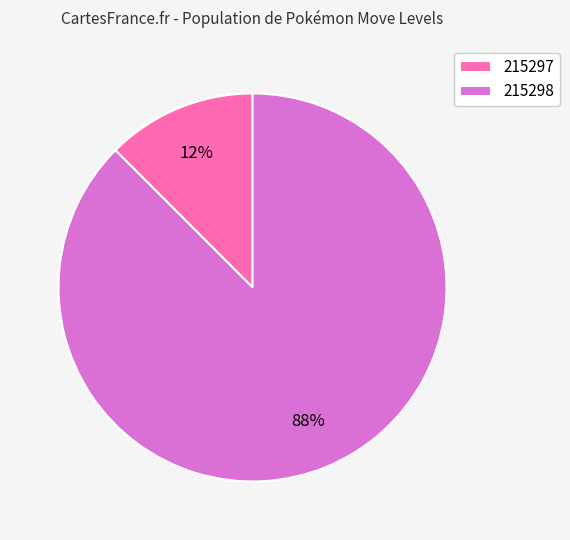

Between 215298 and 215297, which is larger?

215298